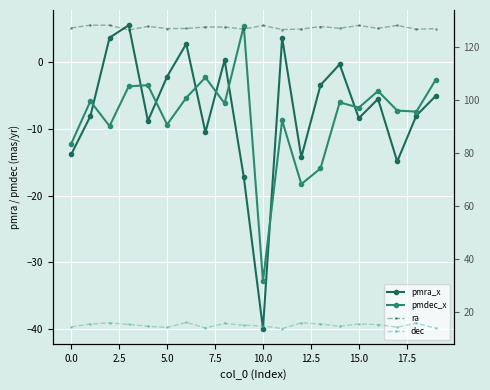

What is the minimum value shown in the chart?

-39.9